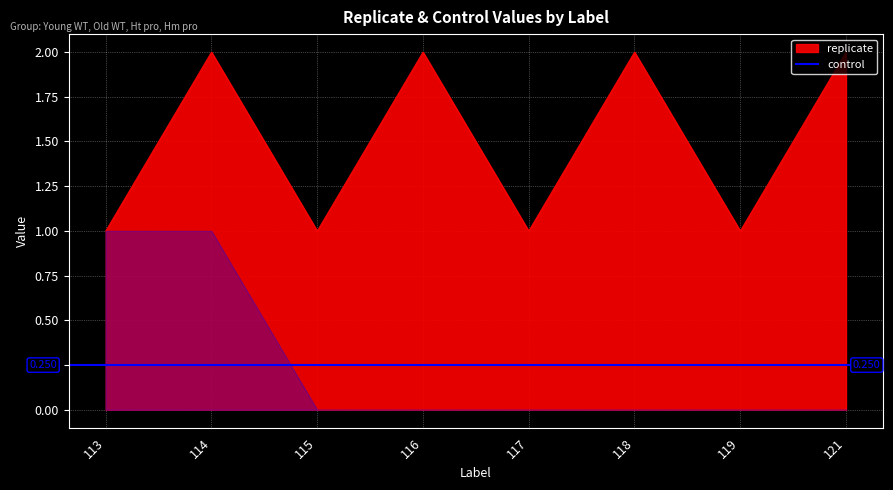

At which category does the chart reach its minimum across all series?

113